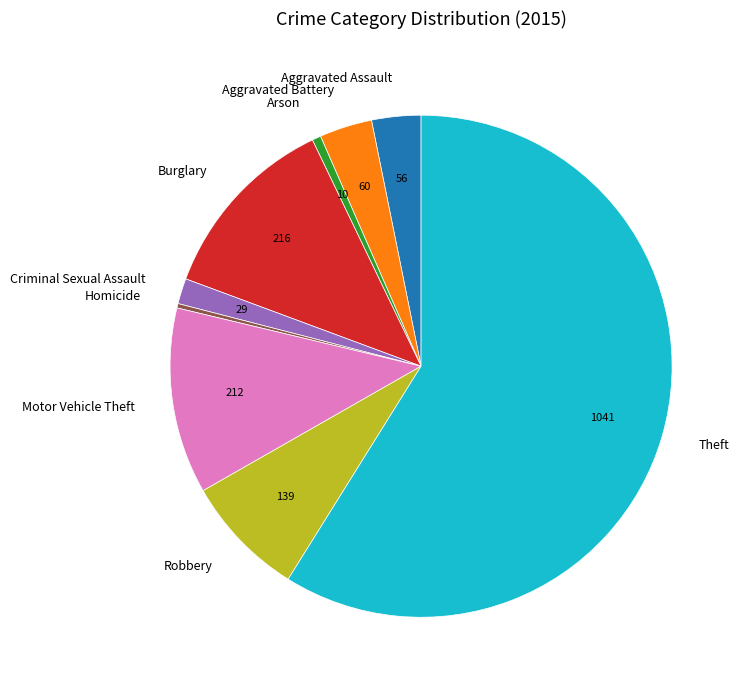

Count the number of slices in the pie.

9